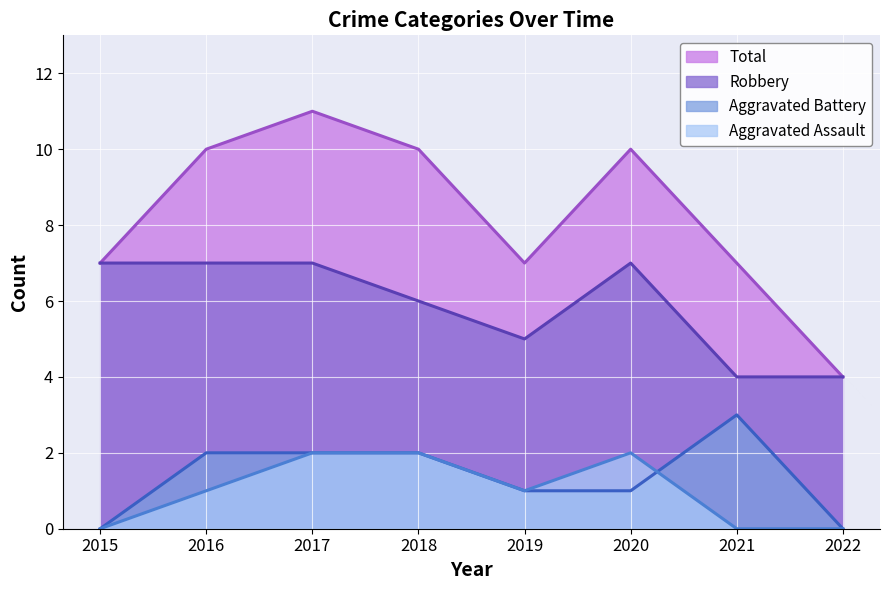

What are all the series names shown in the legend?

Total, Robbery, Aggravated Battery, Aggravated Assault